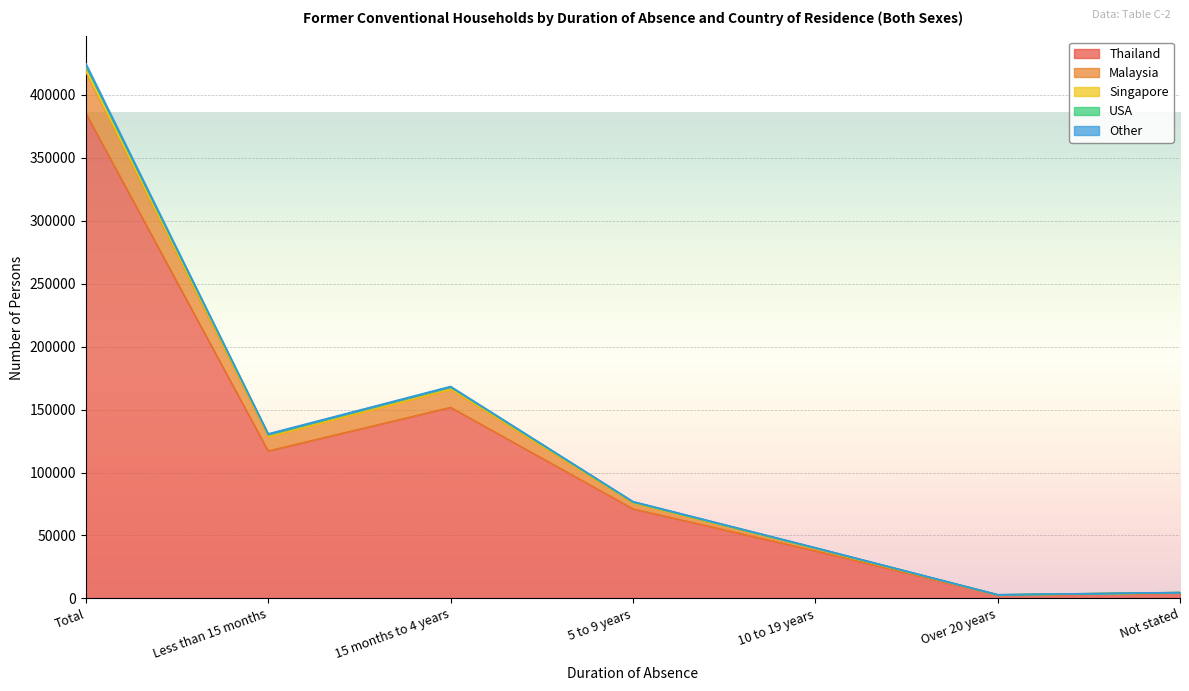

What is the label of the 3rd point from the right?

10 to 19 years